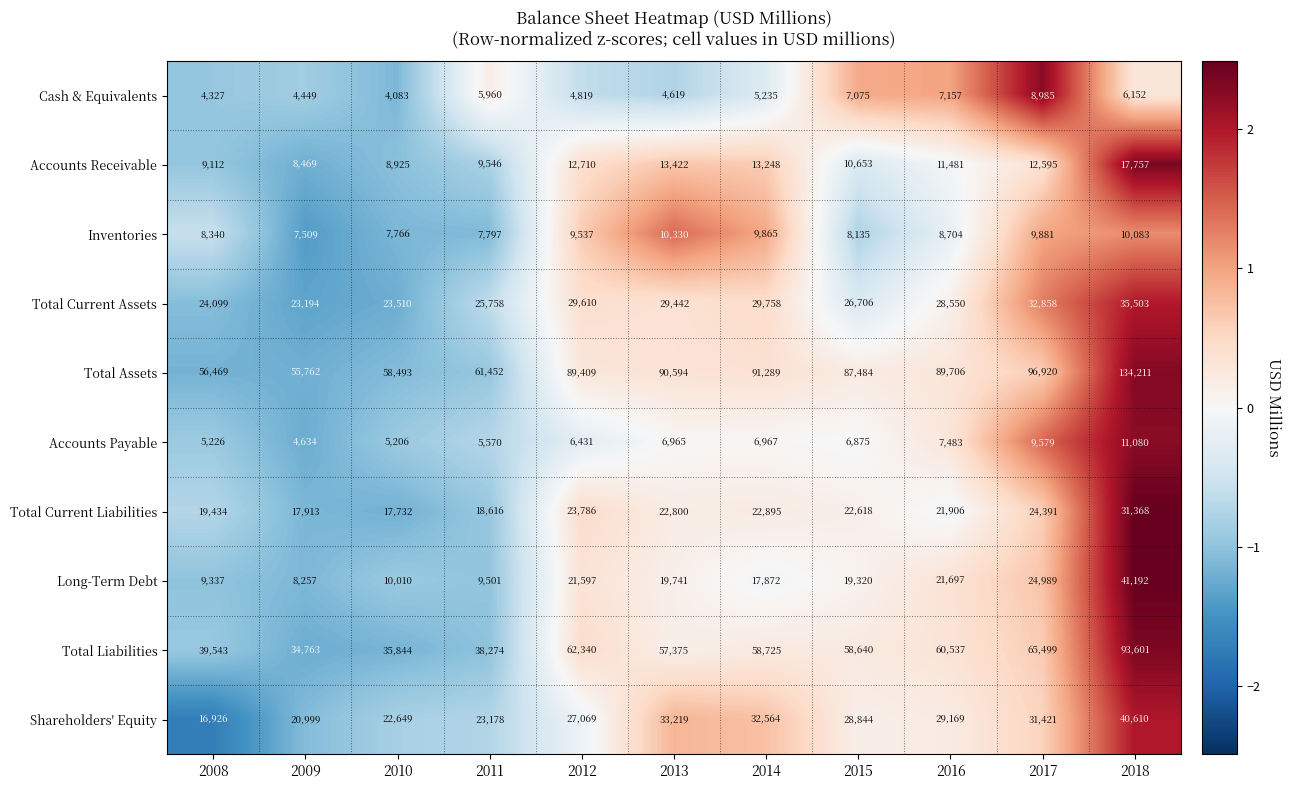

Which series has the largest range (max minus min)?

Total Assets